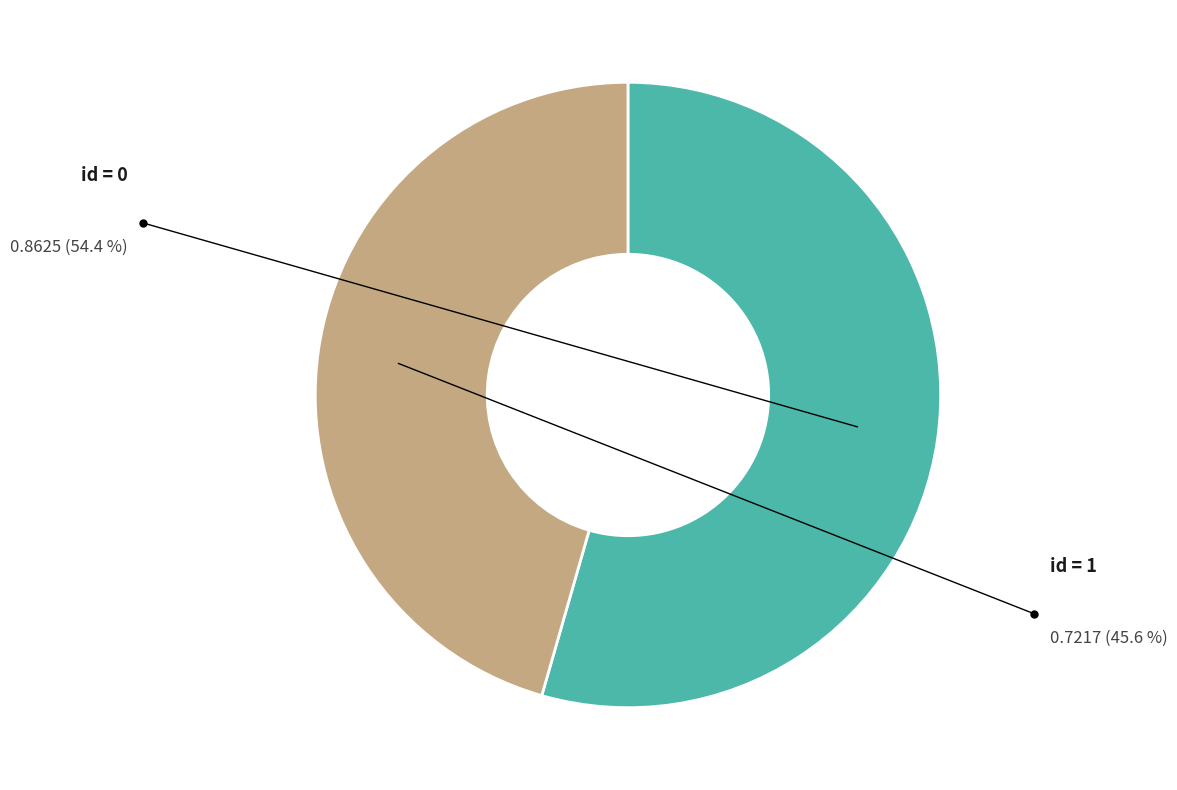

How many segments does this pie chart have?

2